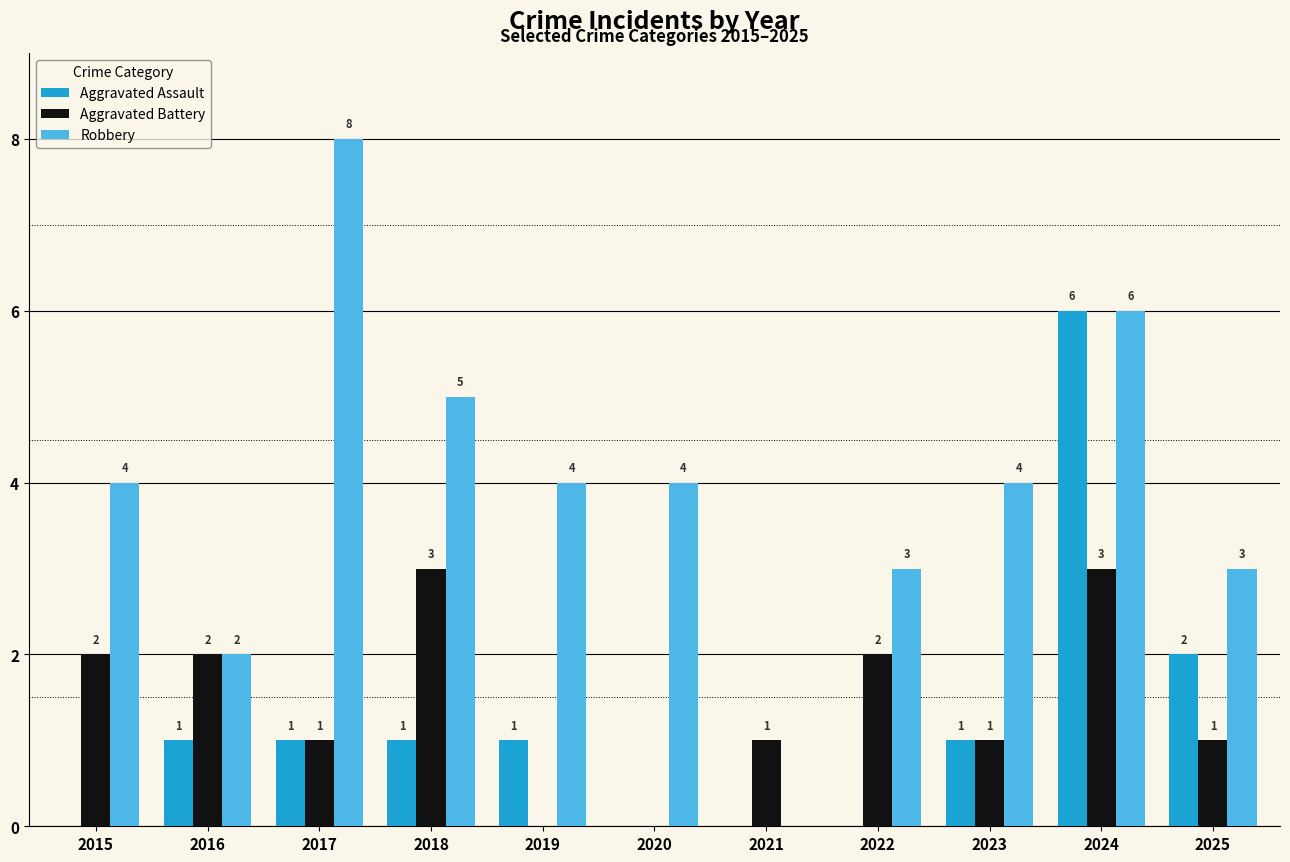

Is the value of Aggravated Battery at 2025 greater than the value of Aggravated Assault at 2021?

Yes